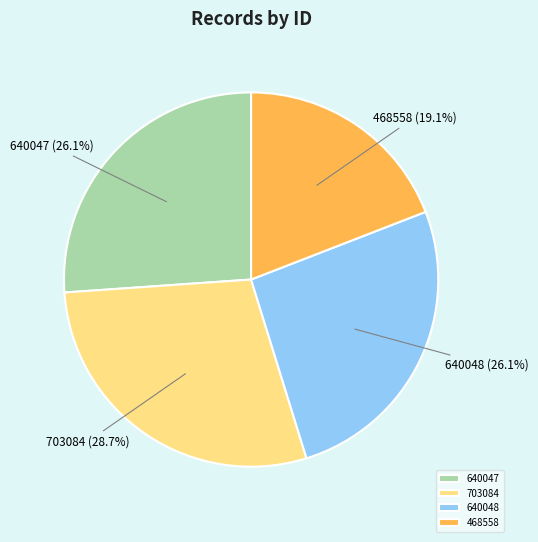

Does 468558 represent more than half of the total?

No